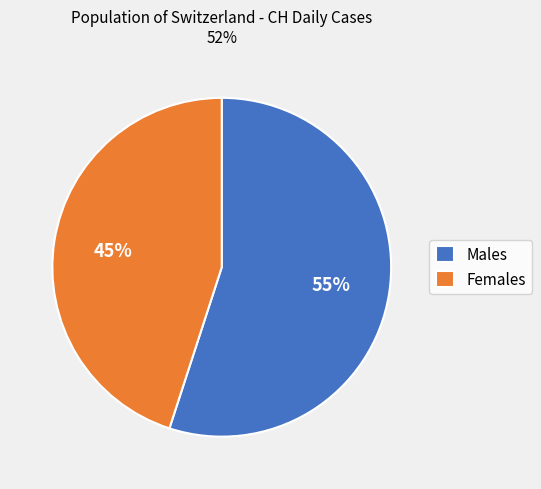

Combined, do Females and Males account for over 50%?

Yes